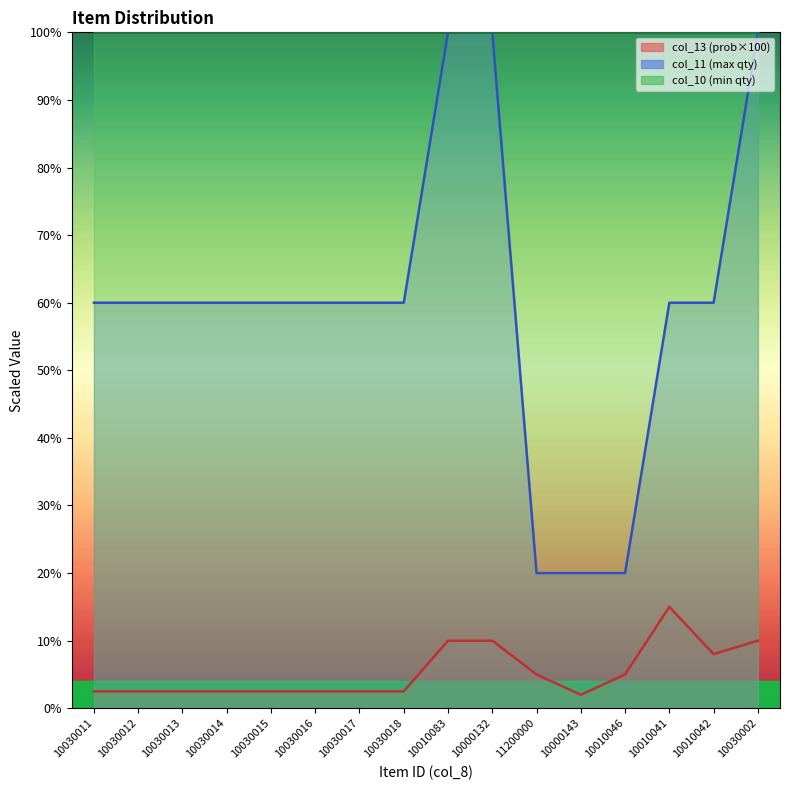

Between 10030011 and 10030017, which series saw the biggest shift?

col_13